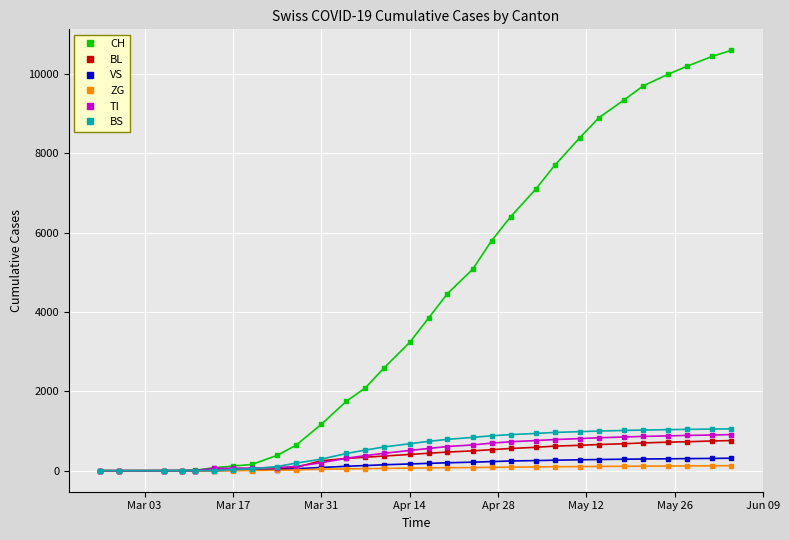

Which series has the largest total across all categories?

CH